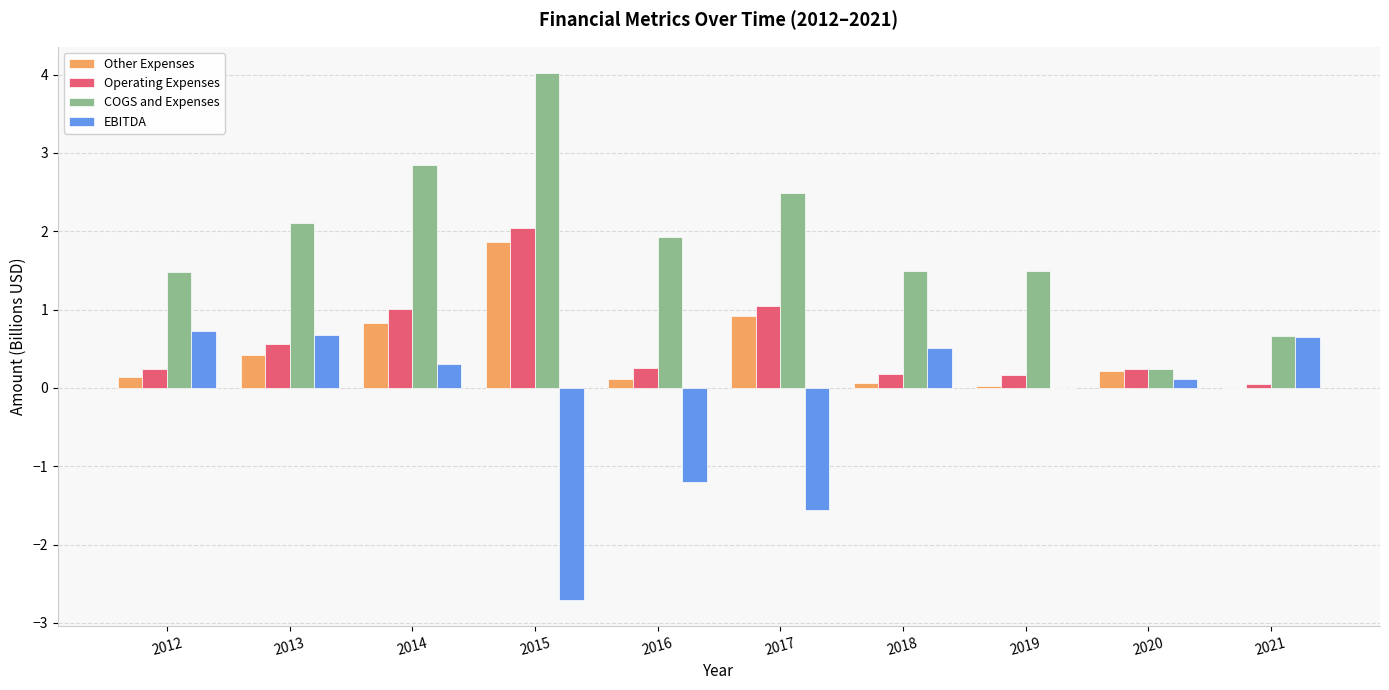

What is the sum of the Operating Expenses values at 2015 and 2017?

3.1